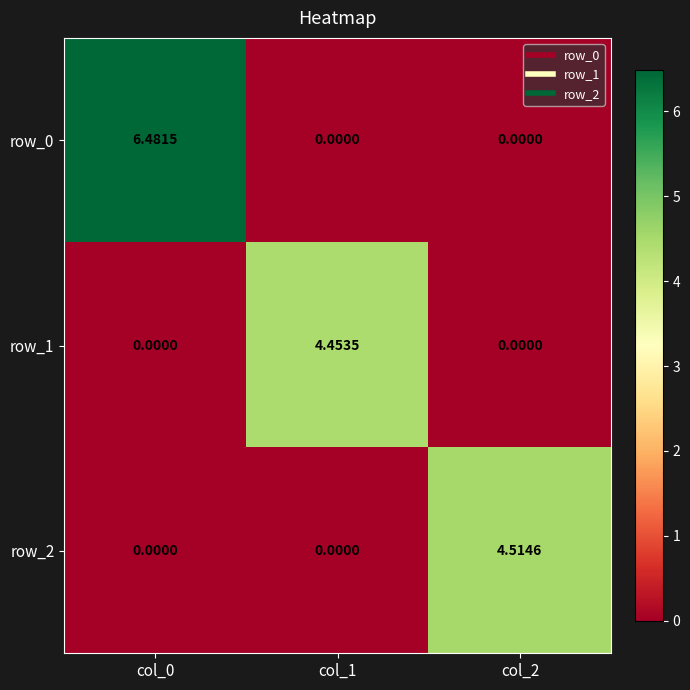

At which category is the sum across all series the highest?

col_0